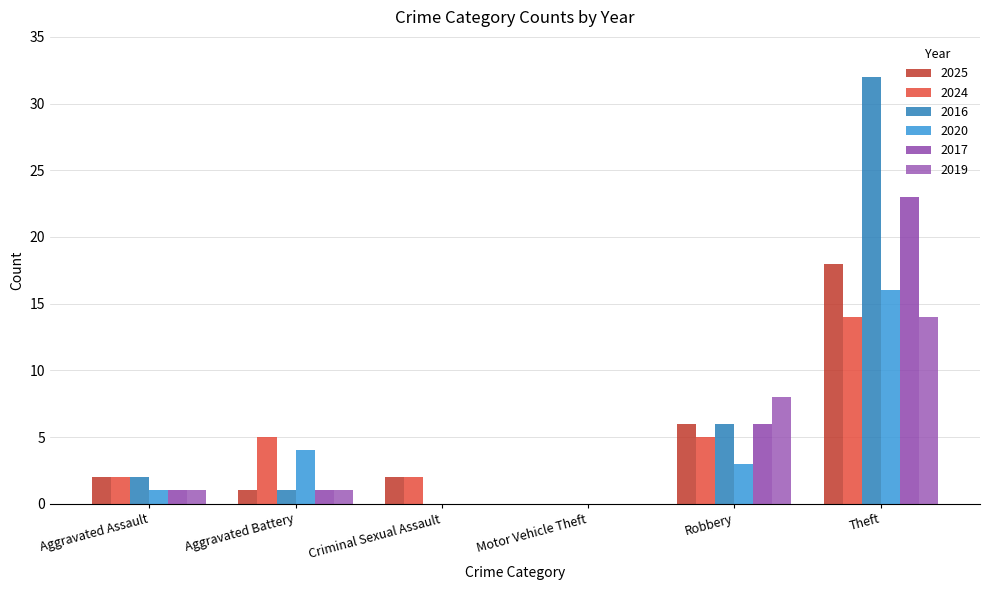

How many values in 2025 are above zero?

5